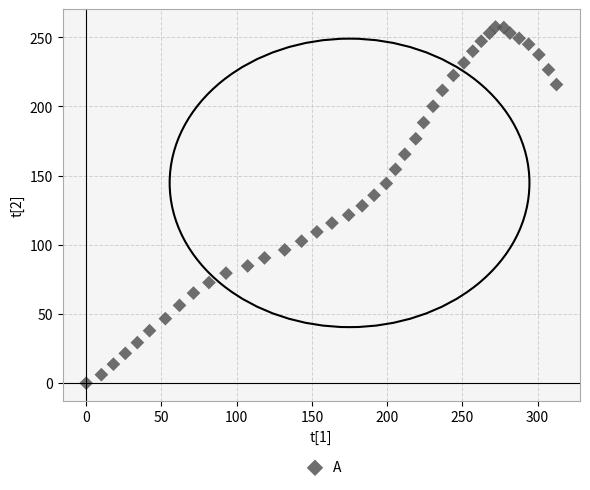

What is the range of Y values (max minus min)?

257.4